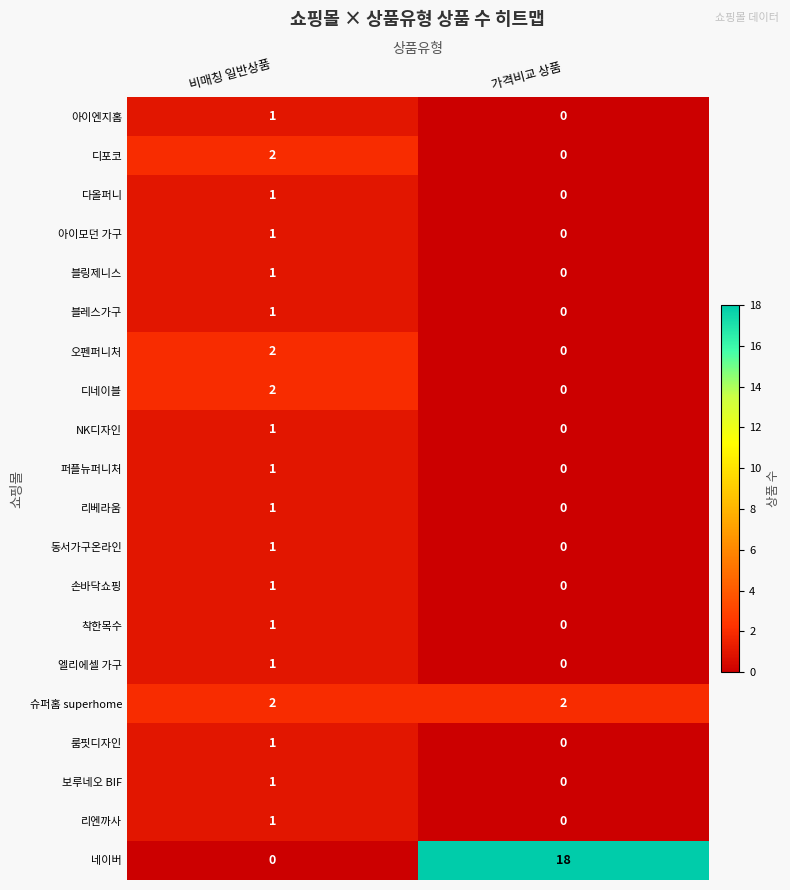

Count the number of data series in this chart.

20